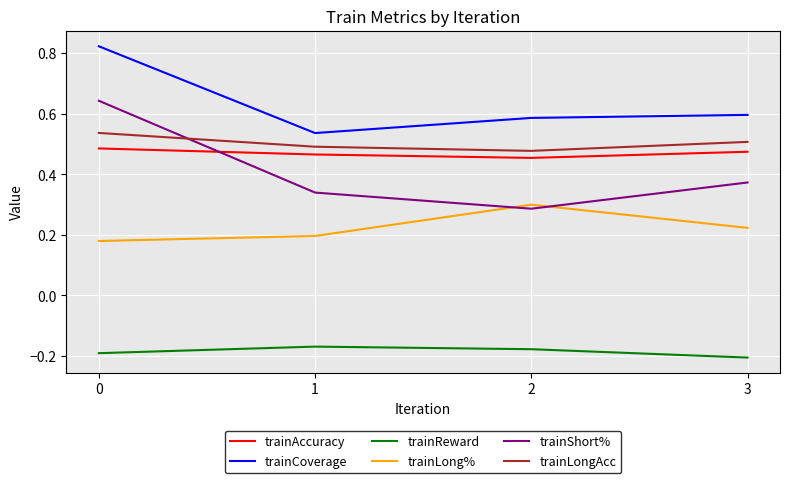

Rank the series by their maximum value, from lowest to highest.

trainReward, trainLong%, trainAccuracy, trainLongAcc, trainShort%, trainCoverage